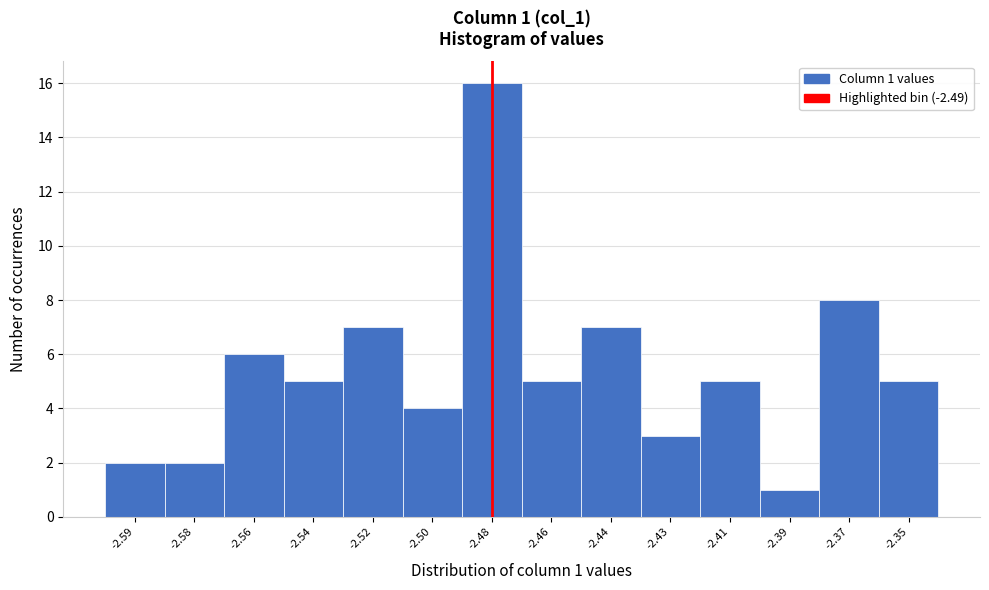

Reading right to left, transcribe all the data shown in this chart.

-2.35=5	-2.37=8	-2.39=1	-2.41=5	-2.43=3	-2.44=7	-2.46=5	-2.48=16	-2.50=4	-2.52=7	-2.54=5	-2.56=6	-2.58=2	-2.59=2